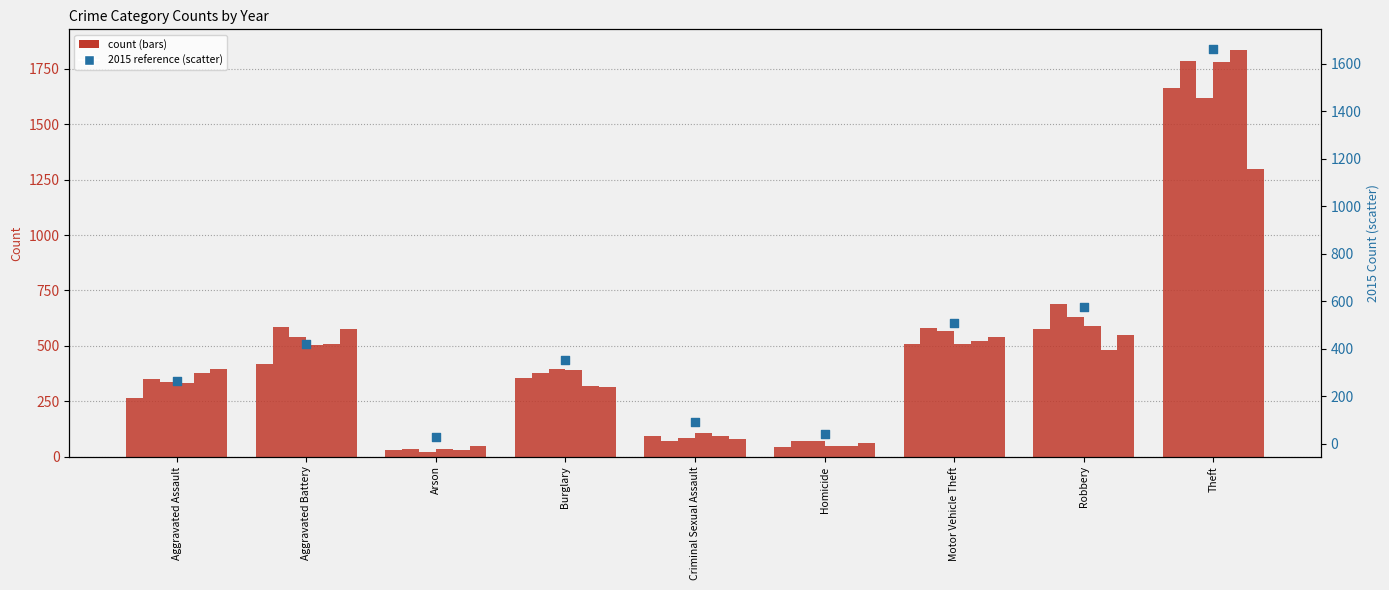

Between Burglary and Aggravated Battery, which is larger?

Aggravated Battery